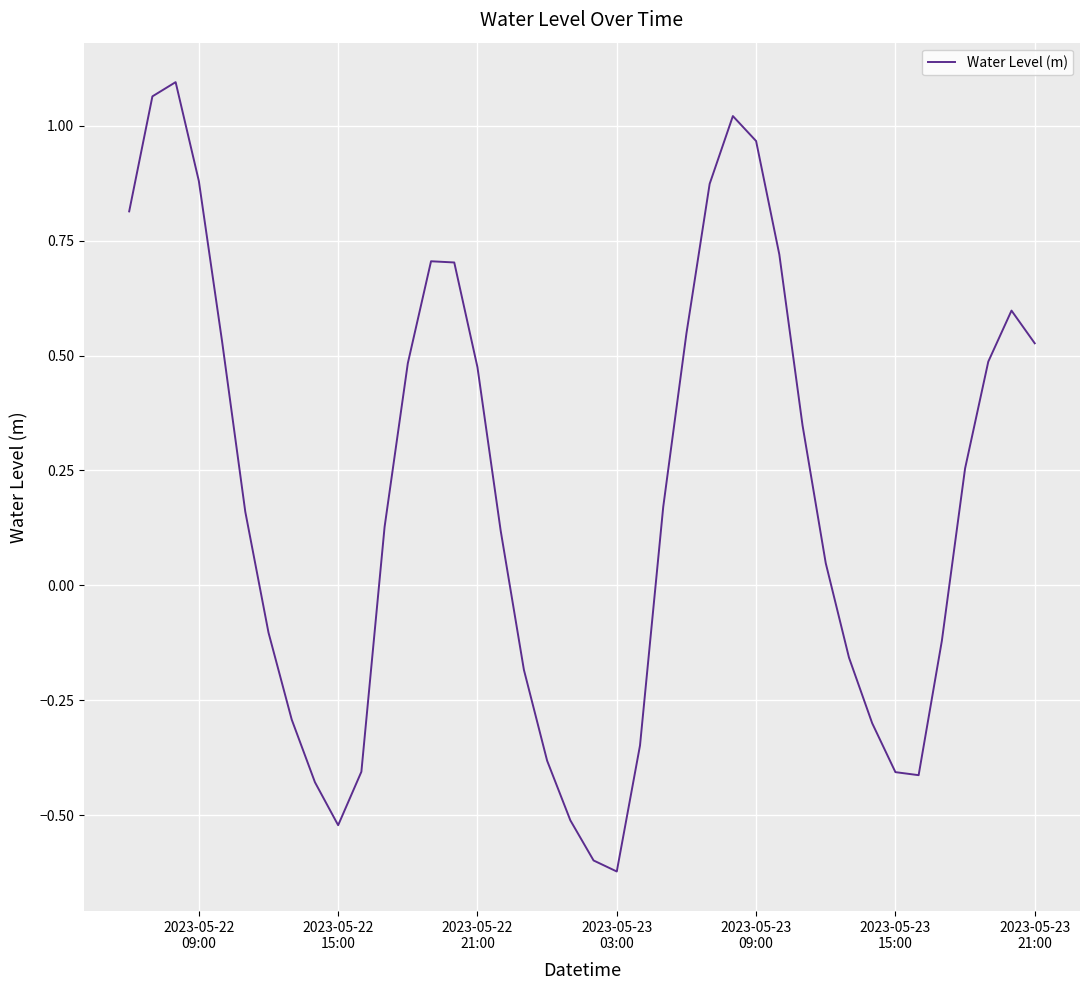

Where is the first local minimum?

2023-05-22
15:00